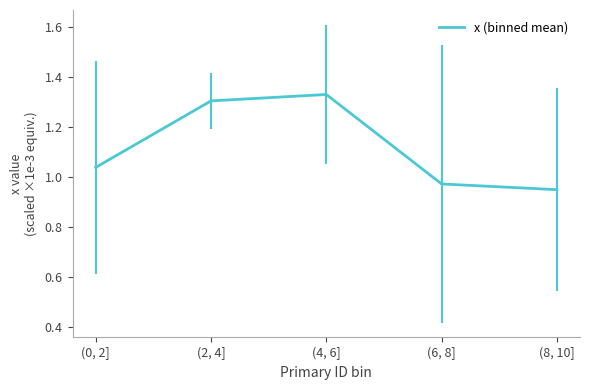

Does the chart have visible grid lines?

No